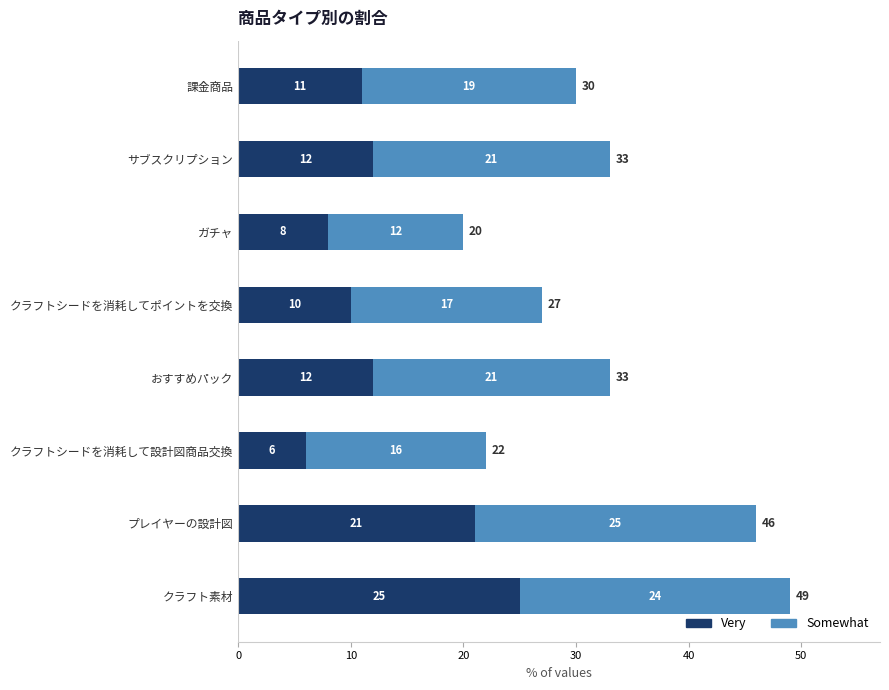

What is the approximate value of Very at プレイヤーの設計図?

21